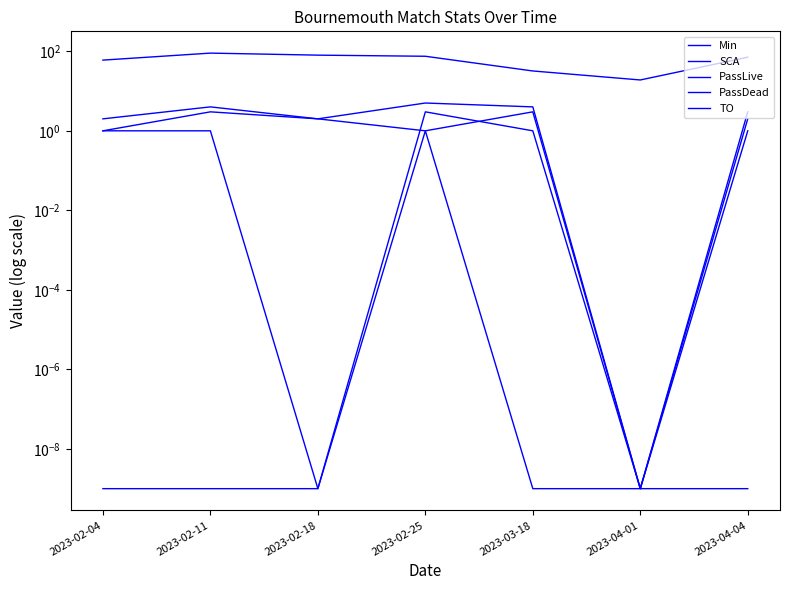

What is the approximate value of PassLive at 2023-04-04?

2.0